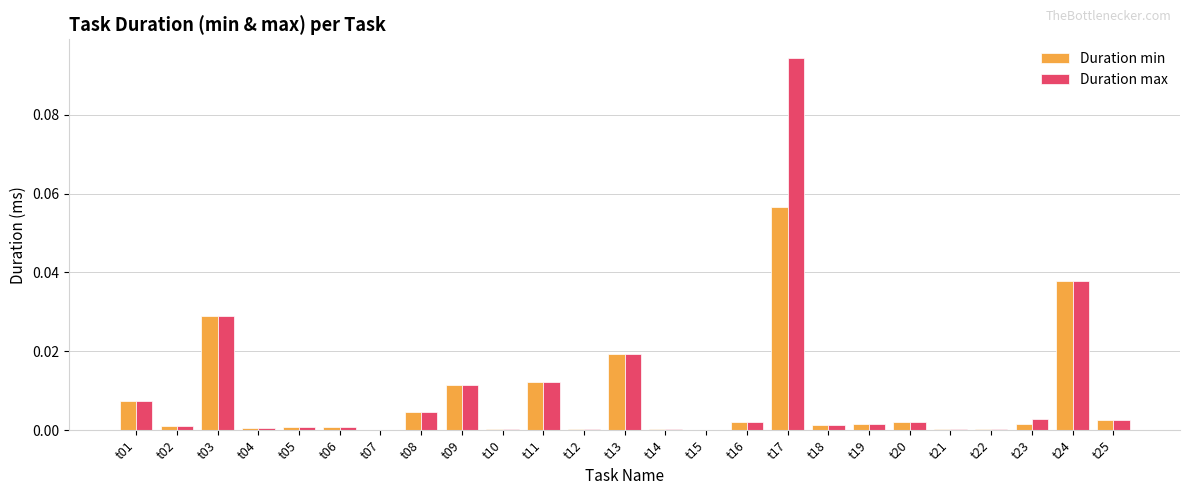

Is it true that Duration max equals 0.0 at t24?

True